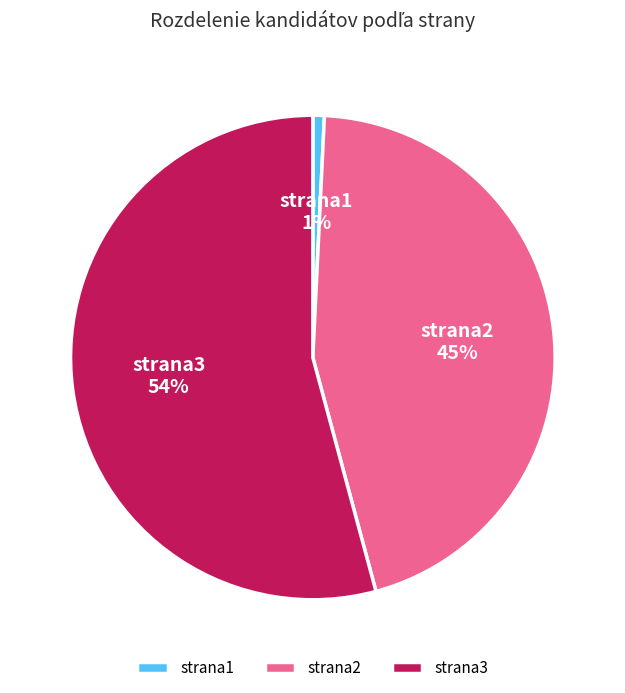

Which has a higher value, strana3 or strana2?

strana3